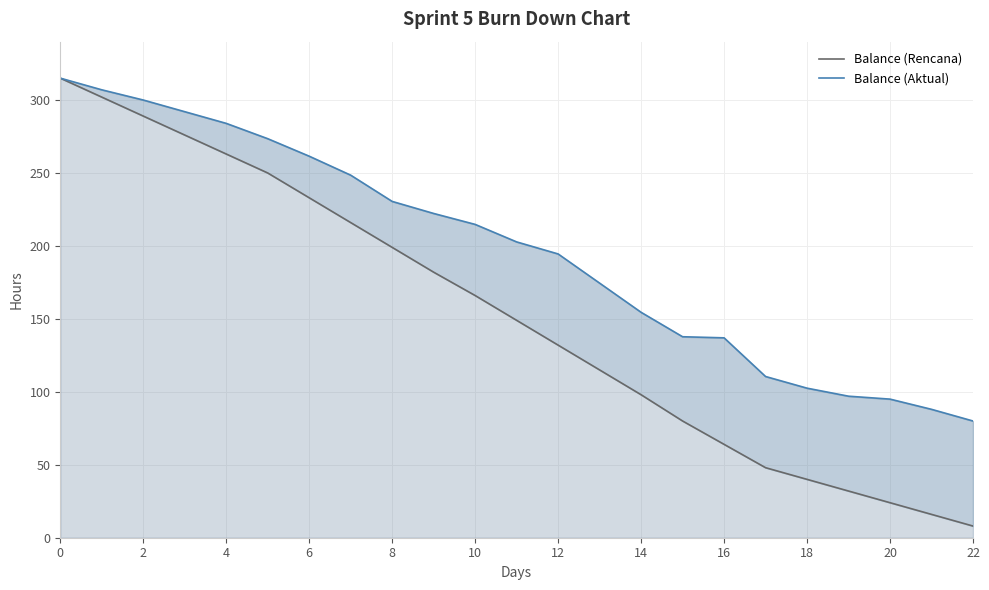

Does the chart display data point markers on the line(s)?

No